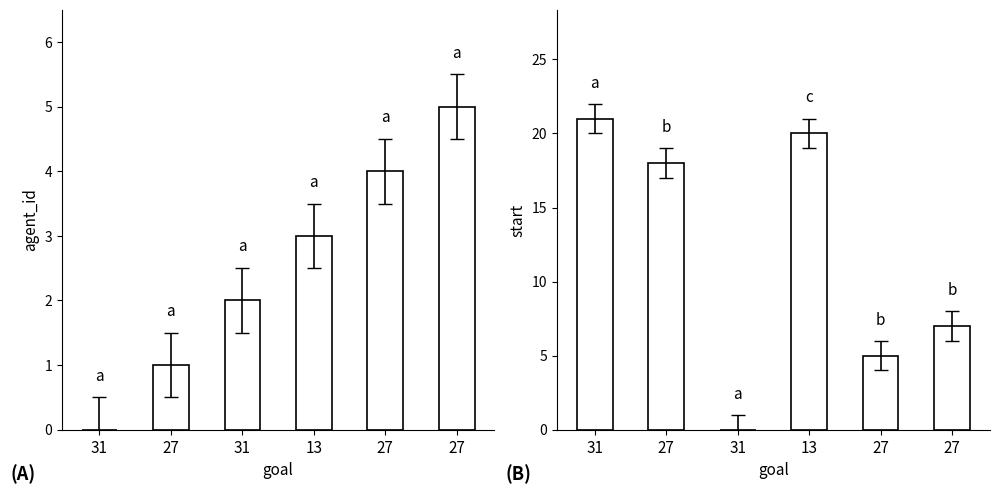

Which series has the largest total across all categories?

start